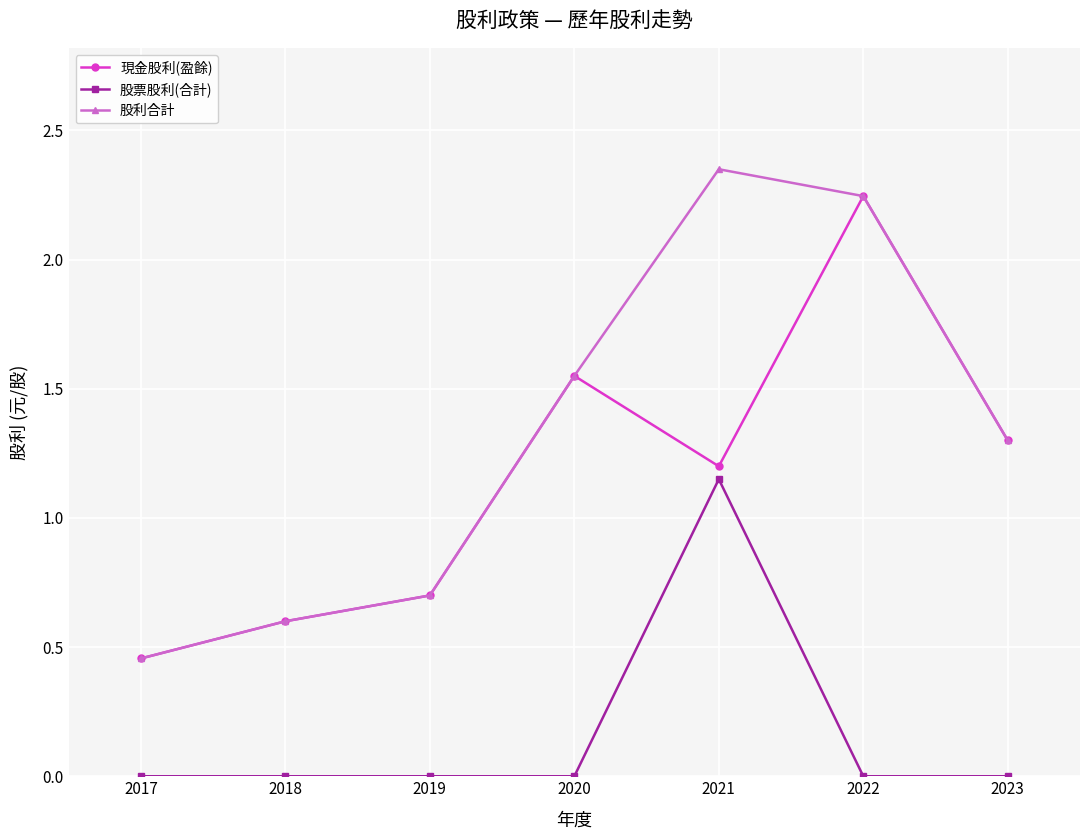

How many lines are shown in the chart?

3